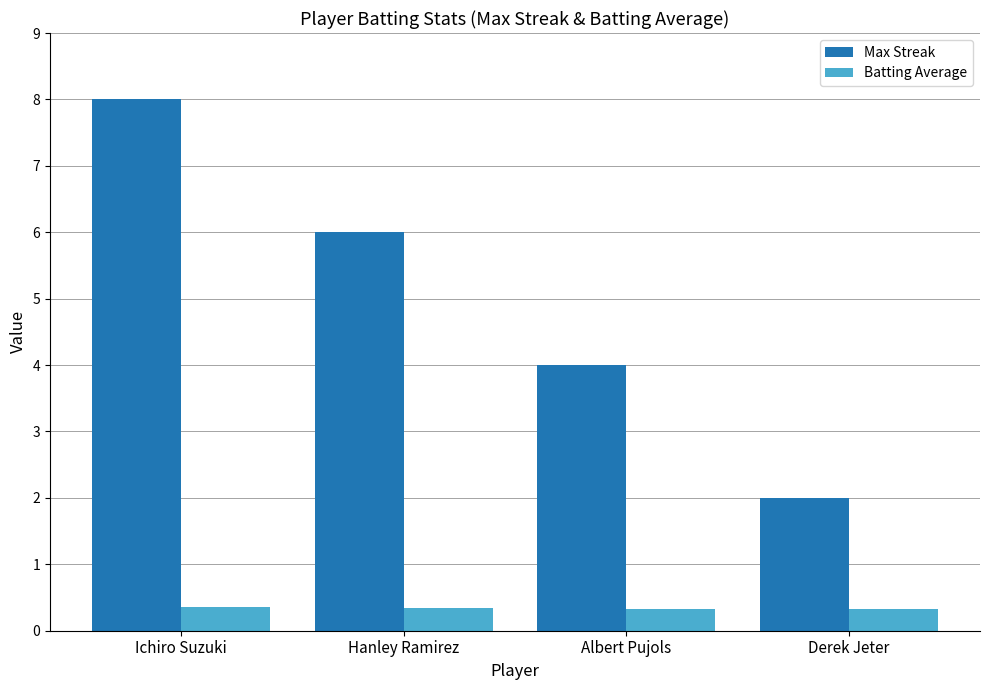

Which series has the widest spread of values?

Max Streak